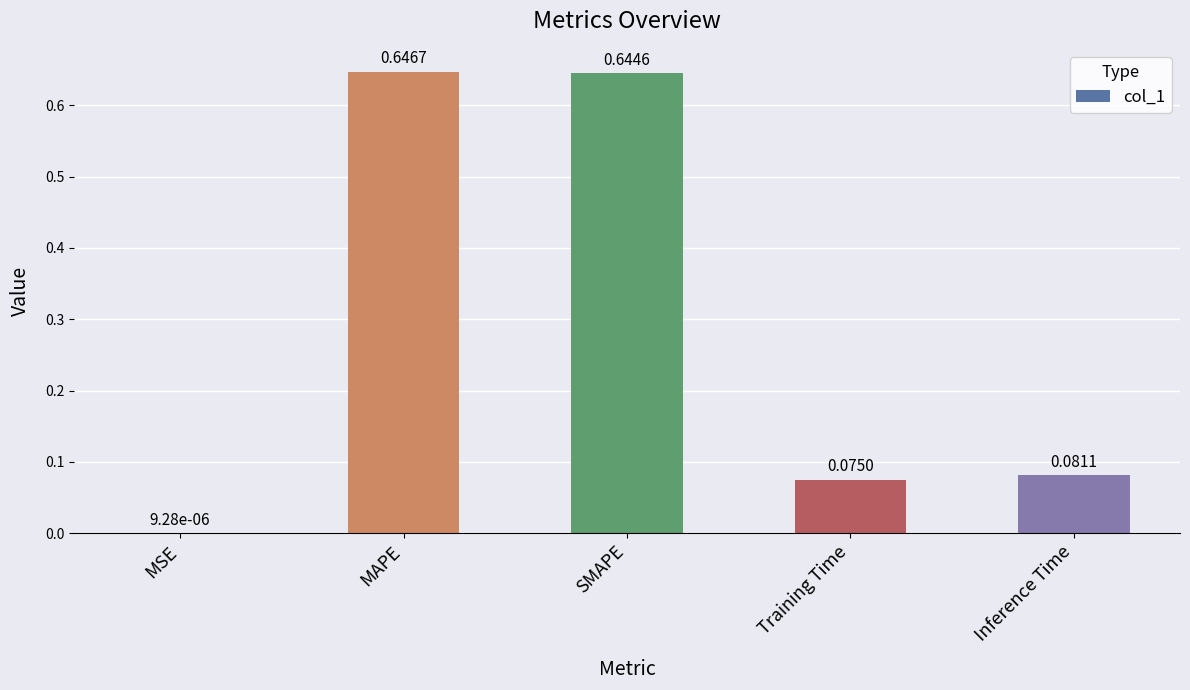

At which category does the chart reach its peak across all series?

MAPE